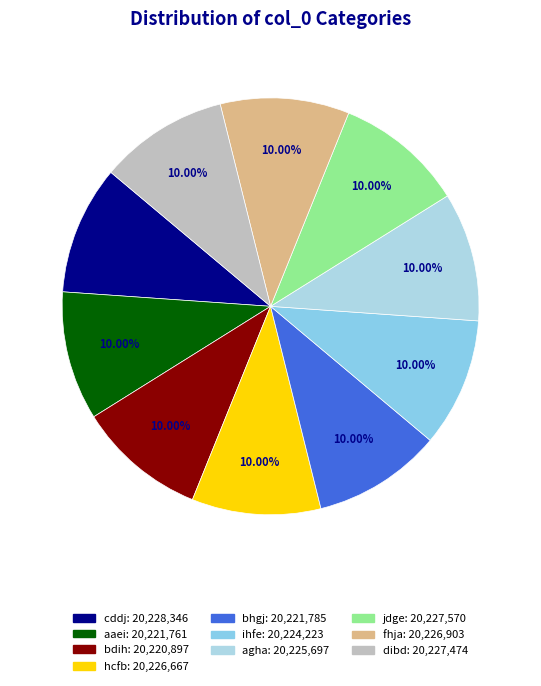

What is the ratio of the value at fhja to the value at dibd?

1.0